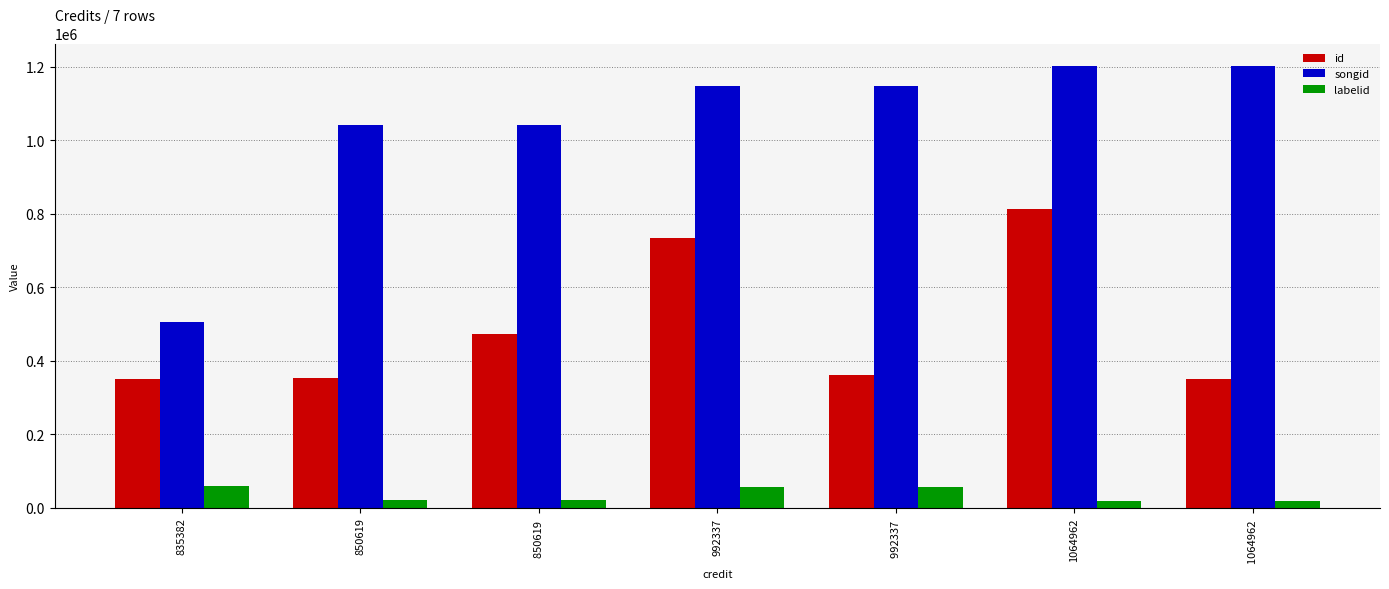

Is it true that songid equals 1146097 at 992337 ?

True